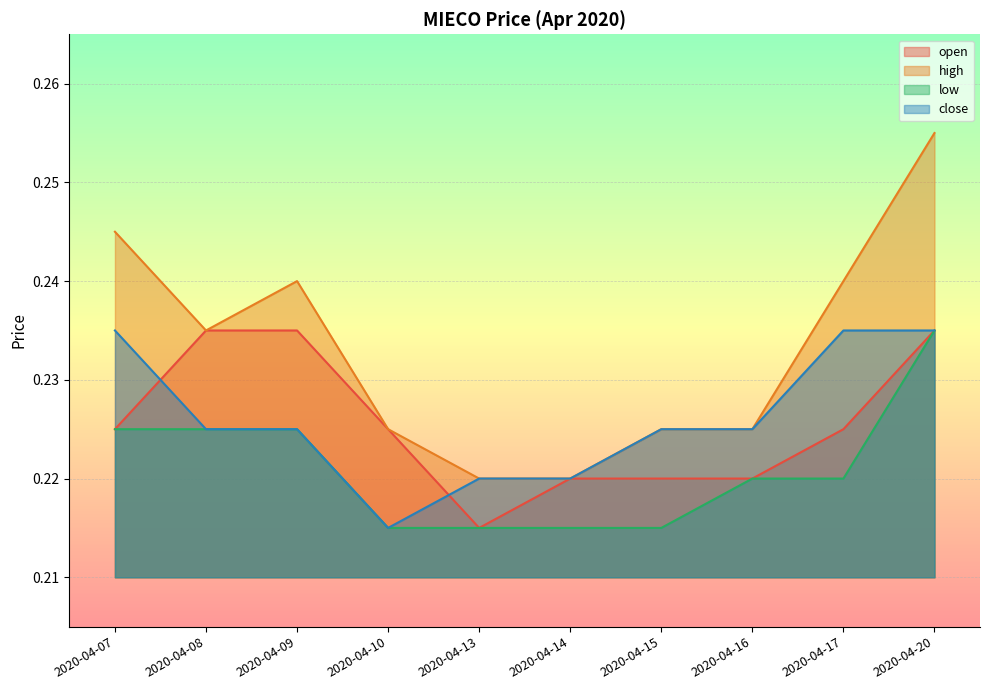

At which category is the sum across all series the highest?

2020-04-20